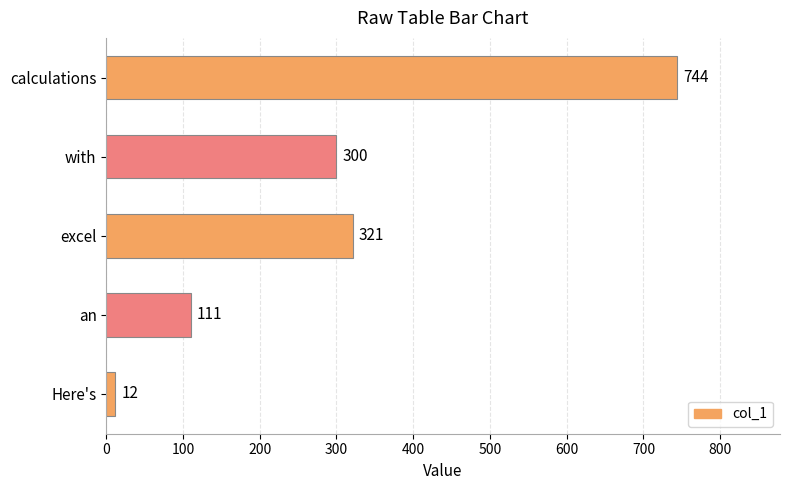

What is the approximate value at with, to the nearest 10?

300